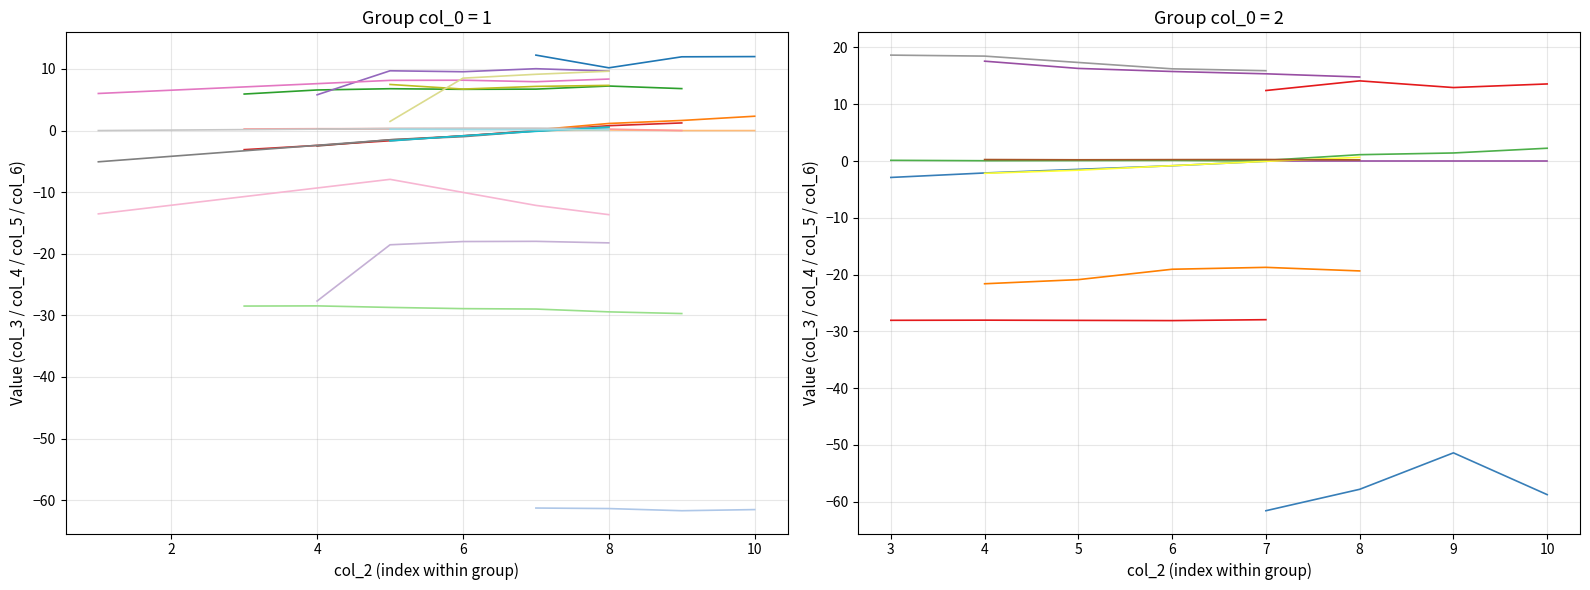

What is the average value of the col_6_by_col0_1 series?

0.4